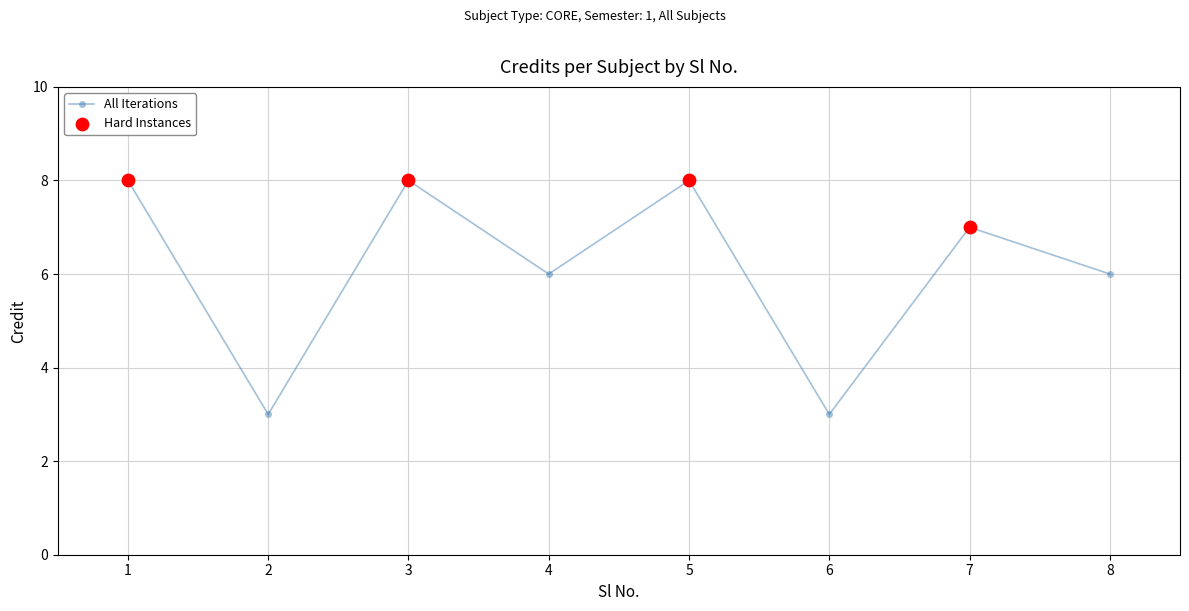

Approximately how many times larger is the value at 3 compared to 6?

2.7